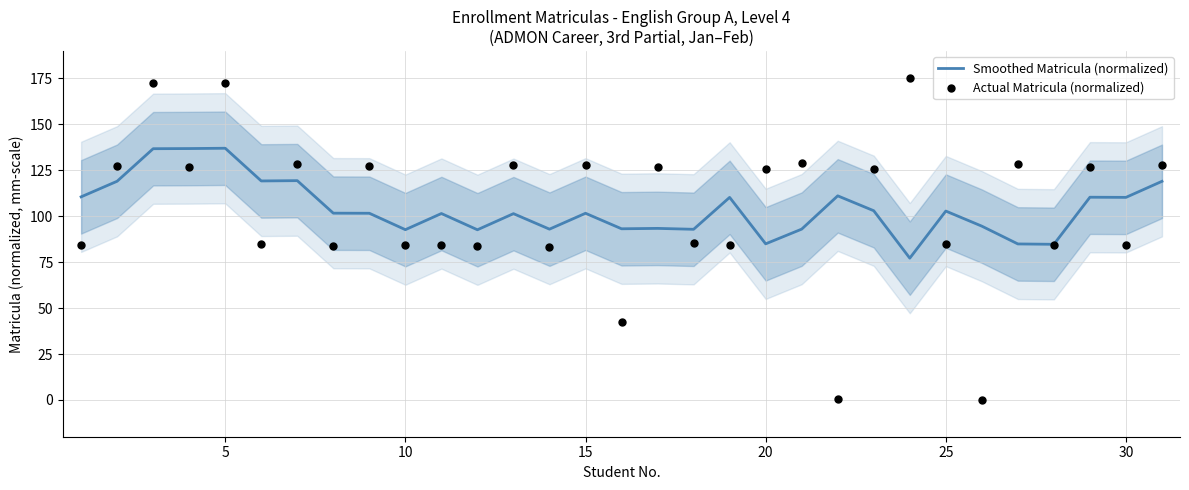

Which series reaches the minimum Y coordinate?

Actual Matricula (normalized)